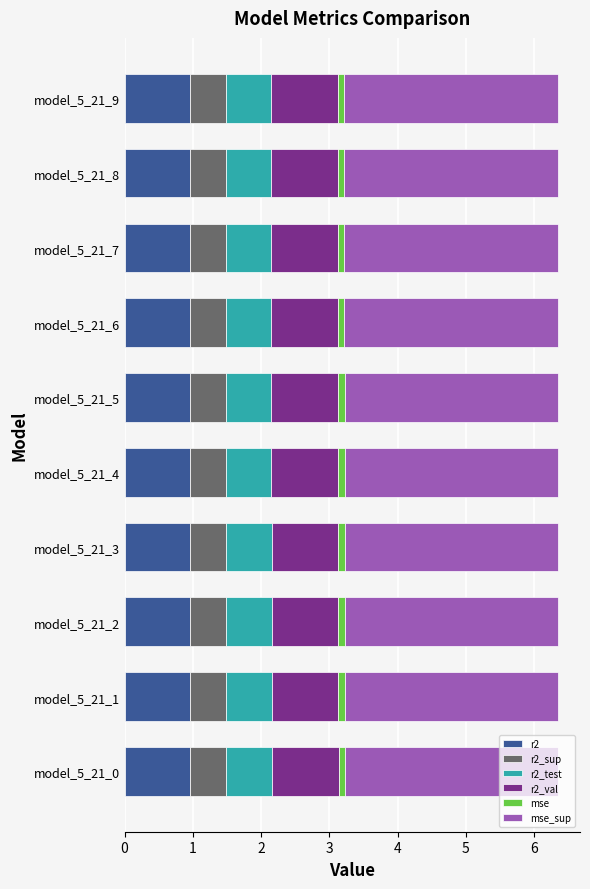

What is the minimum value for r2?

1.0